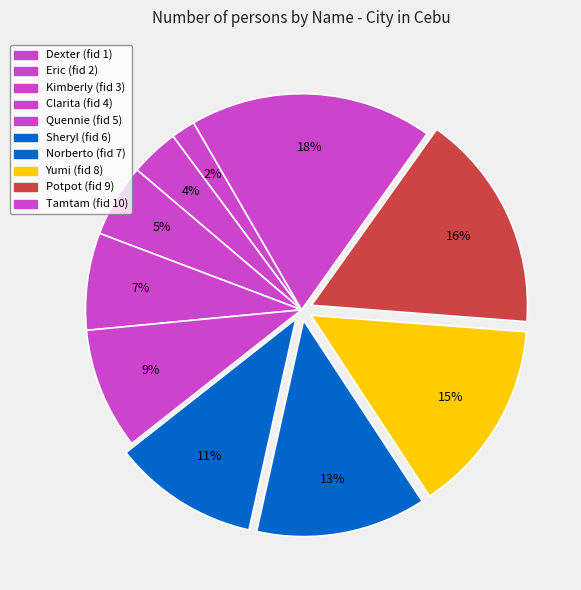

Is it true that Yumi is 3% of the pie?

False